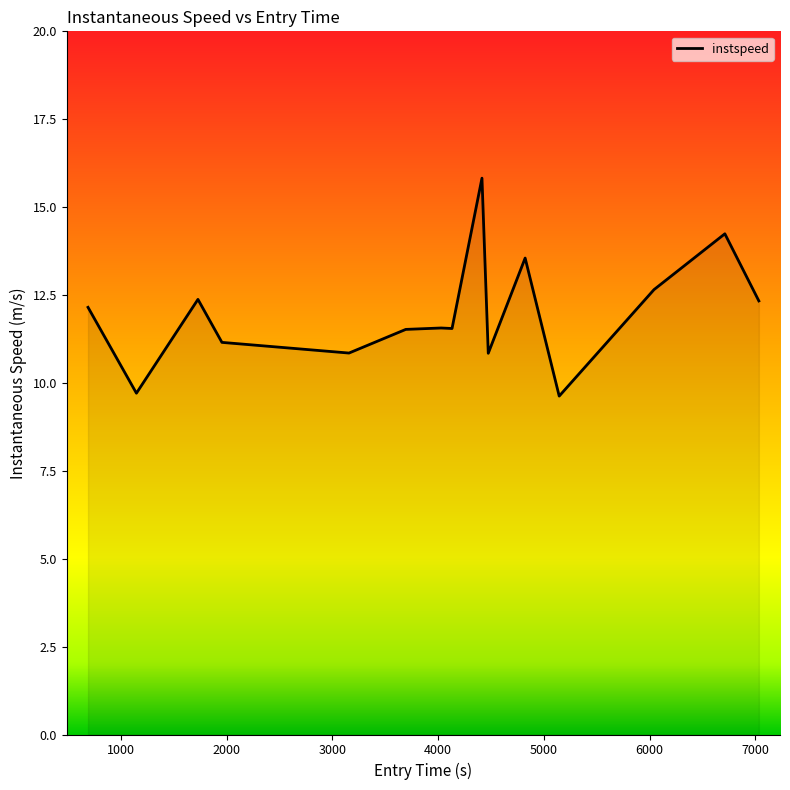

Count the number of categories in the chart.

15